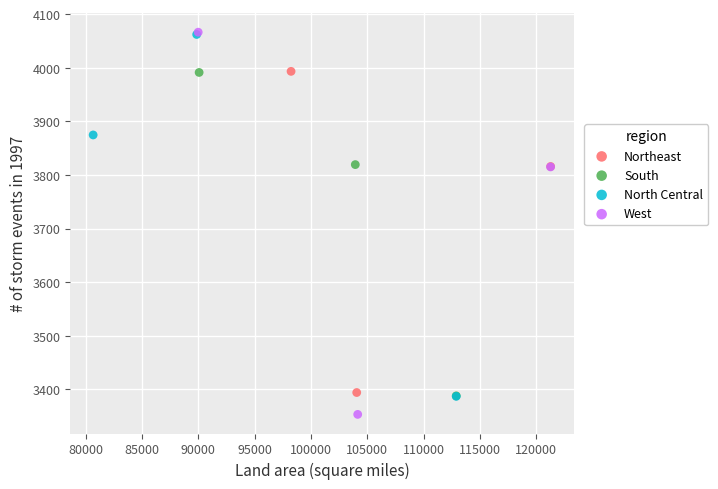

Which series contains the lowest Y value?

West